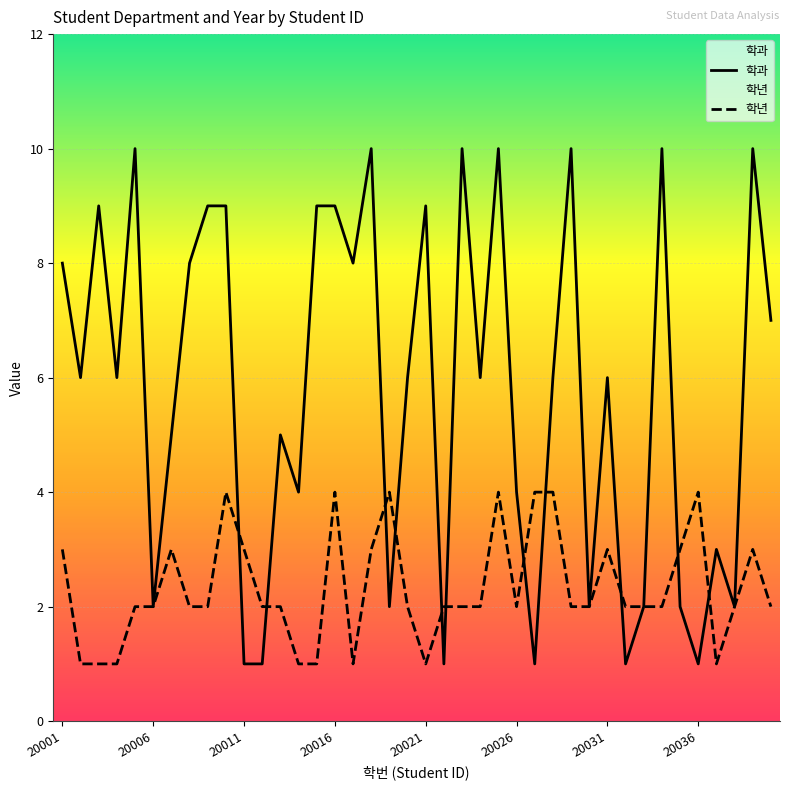

Which series has the largest range (max minus min)?

학과